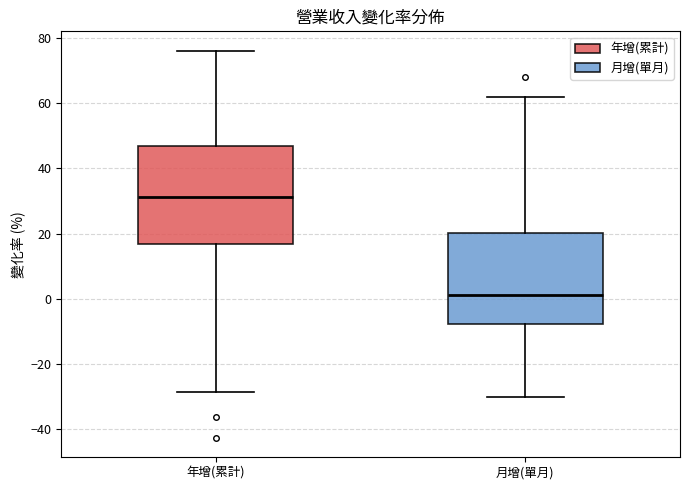

Comparing the boxes themselves (not the whiskers), which one is the tallest?

年增(累計)